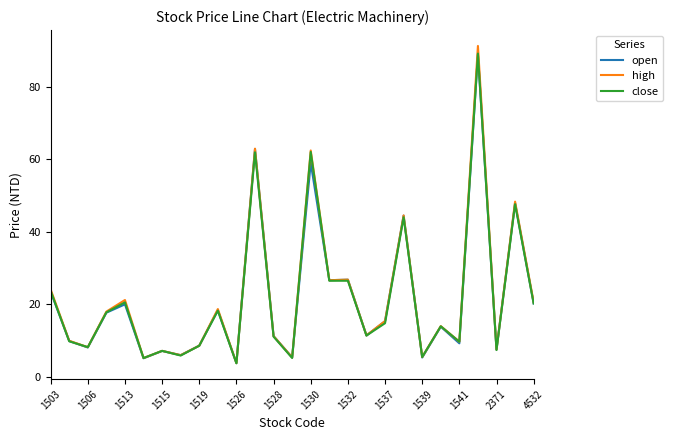

What is the maximum value shown in the chart?

91.2